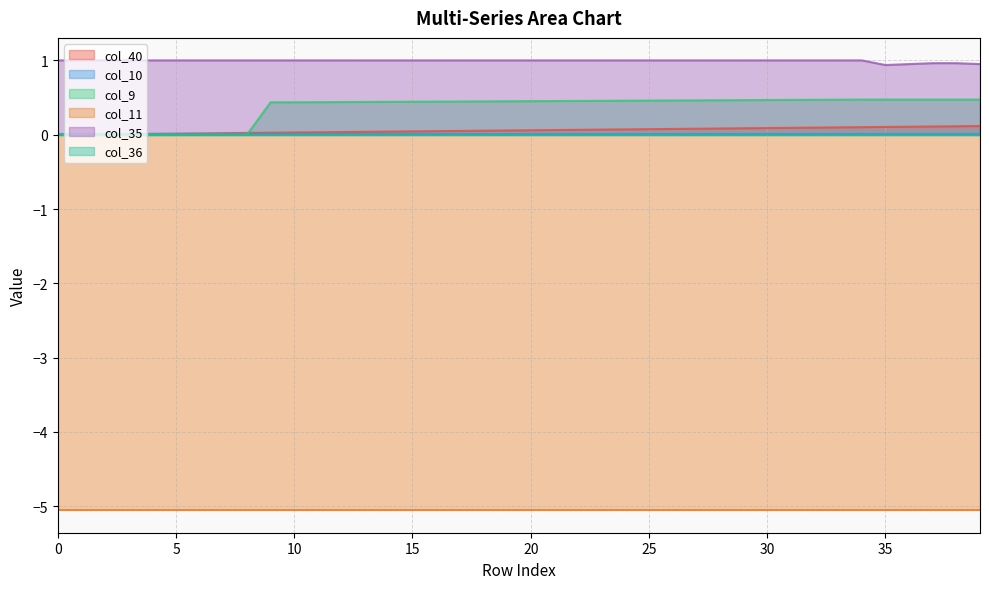

The col_9 series shows 0.0 at 3. True or false?

True